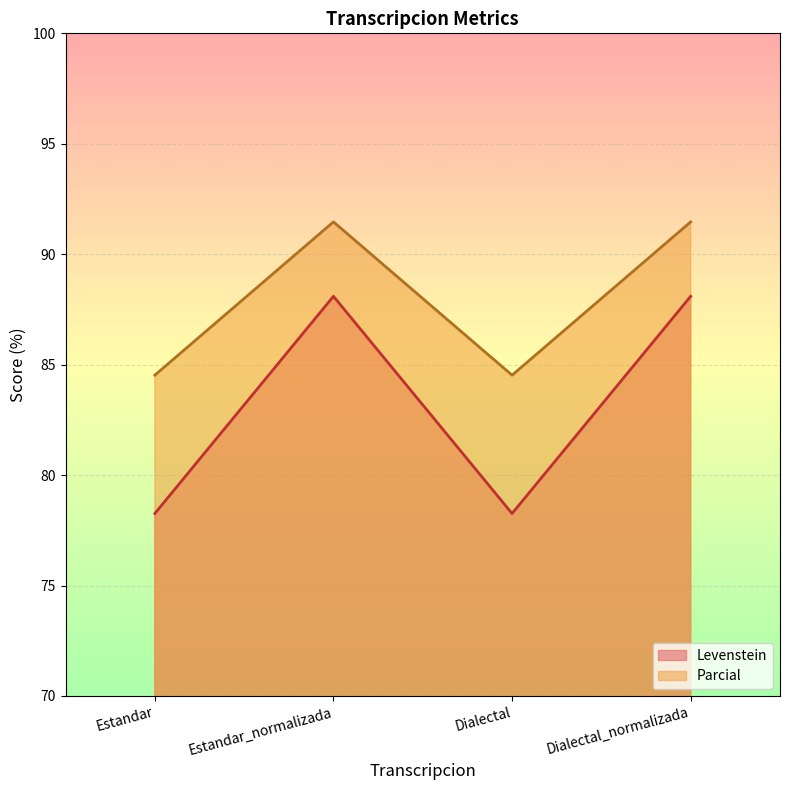

What is the sum of all Parcial values?

352.0